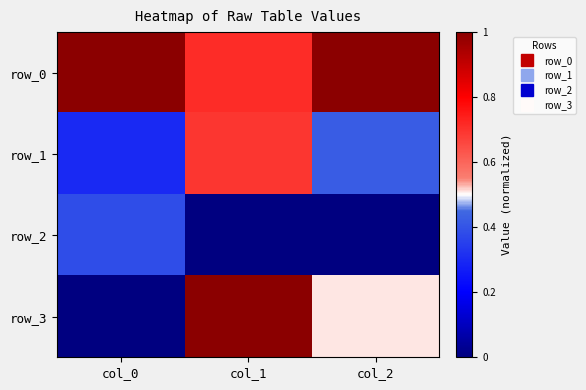

Count the row_2 values in the range 0 to 1.

3